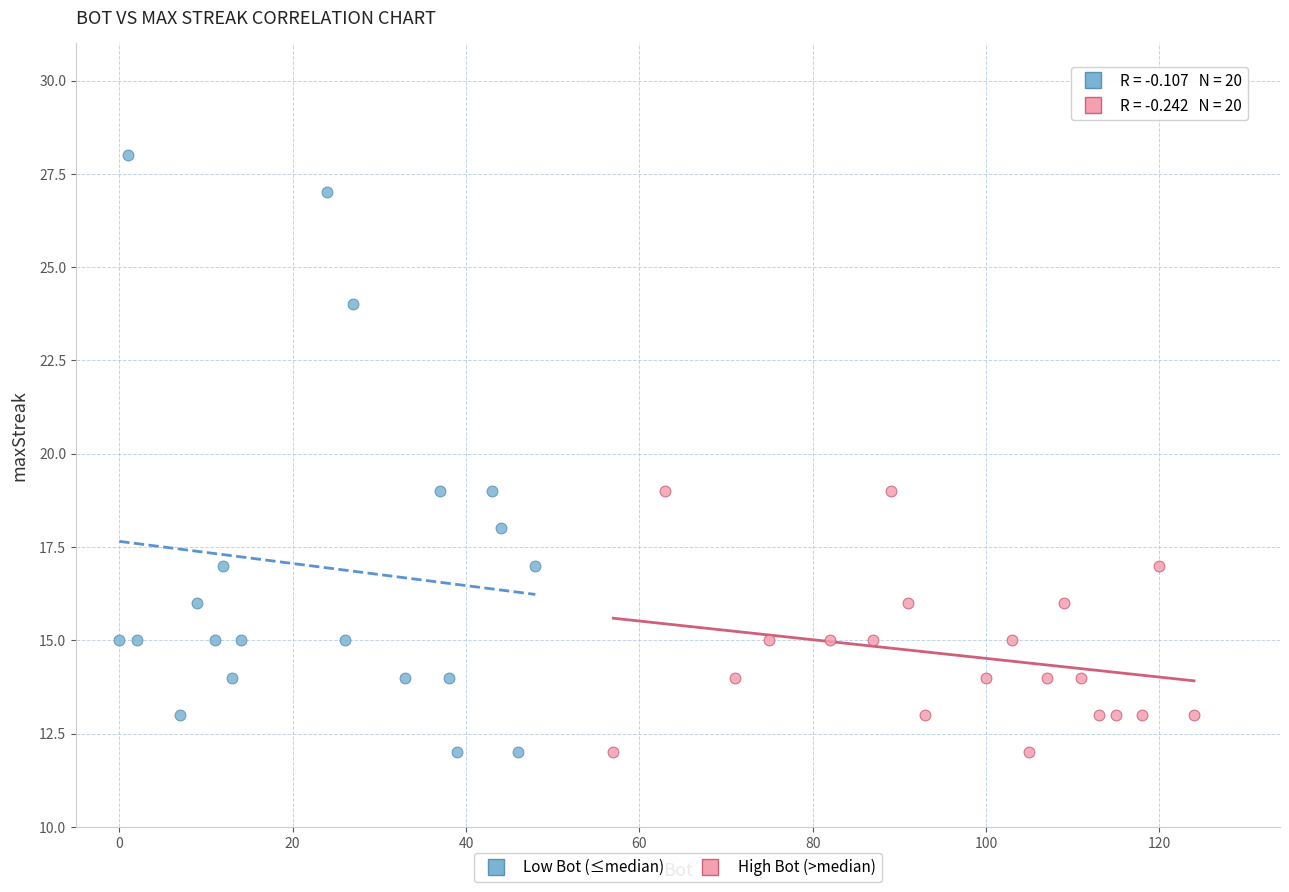

Which series has the largest Y range (max minus min)?

Low Bot (≤median)